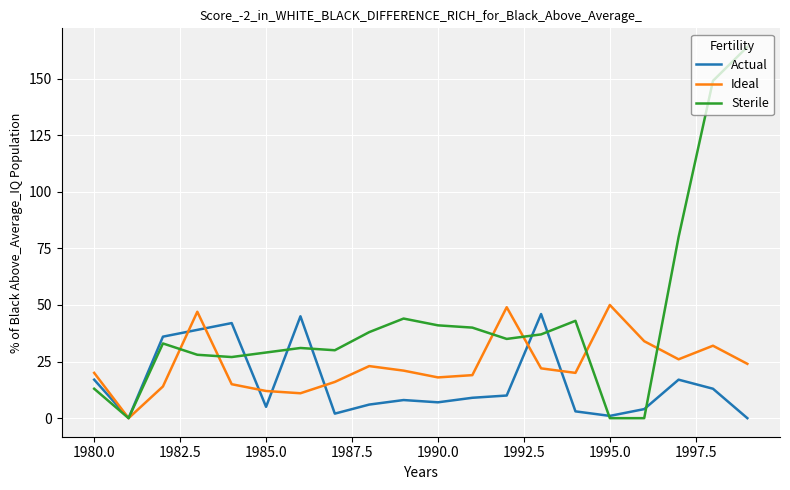

What is the highest value of the Sterile series?

164